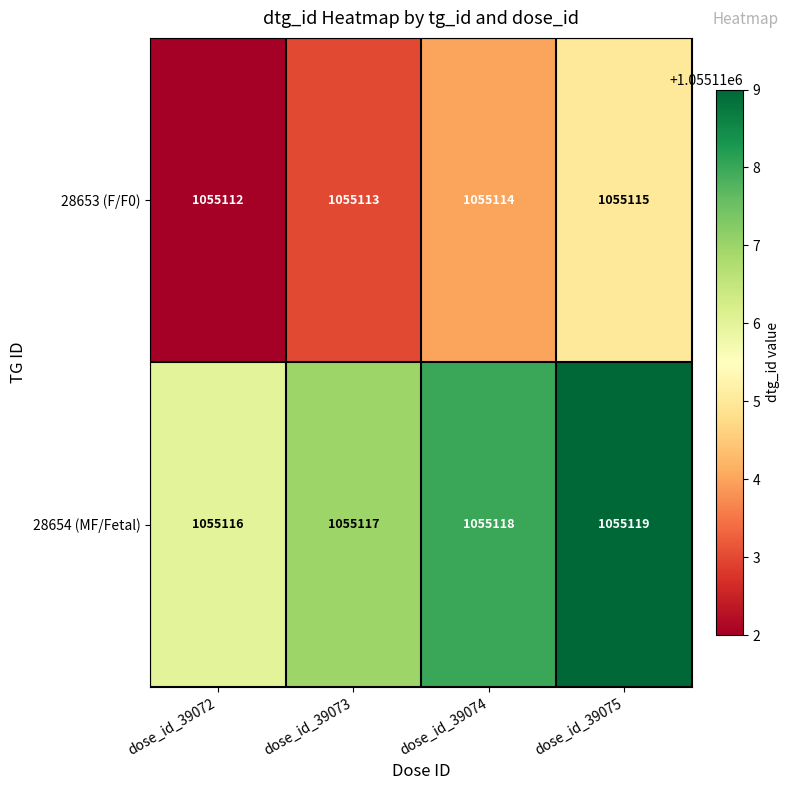

Count the 28653 (F/F0) values in the range 1055113 to 1055115.

3